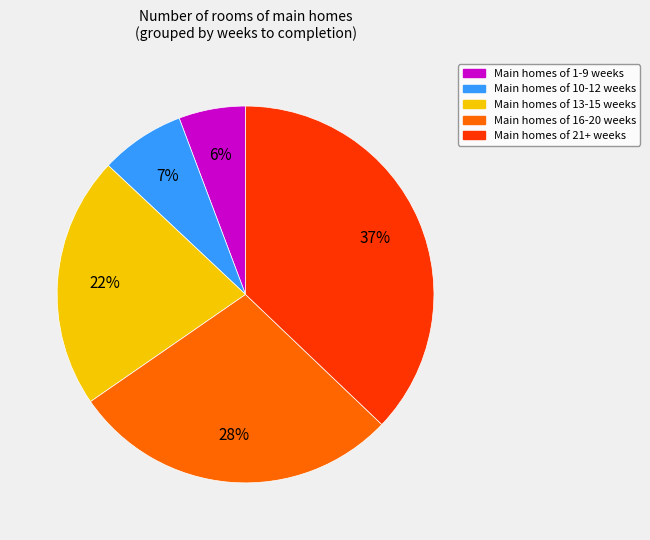

Does any single category account for the majority?

No